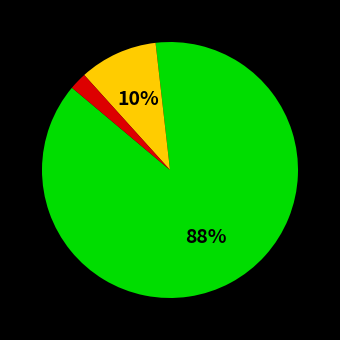

To the nearest percent, what is the difference between the largest and smallest slice percentages?

86%